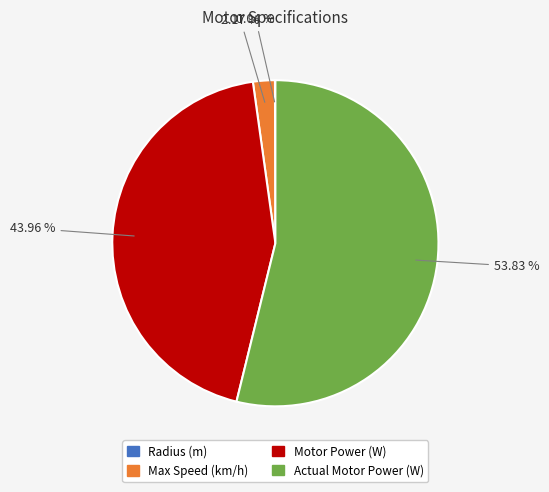

Which slice is the largest?

Actual Motor Power